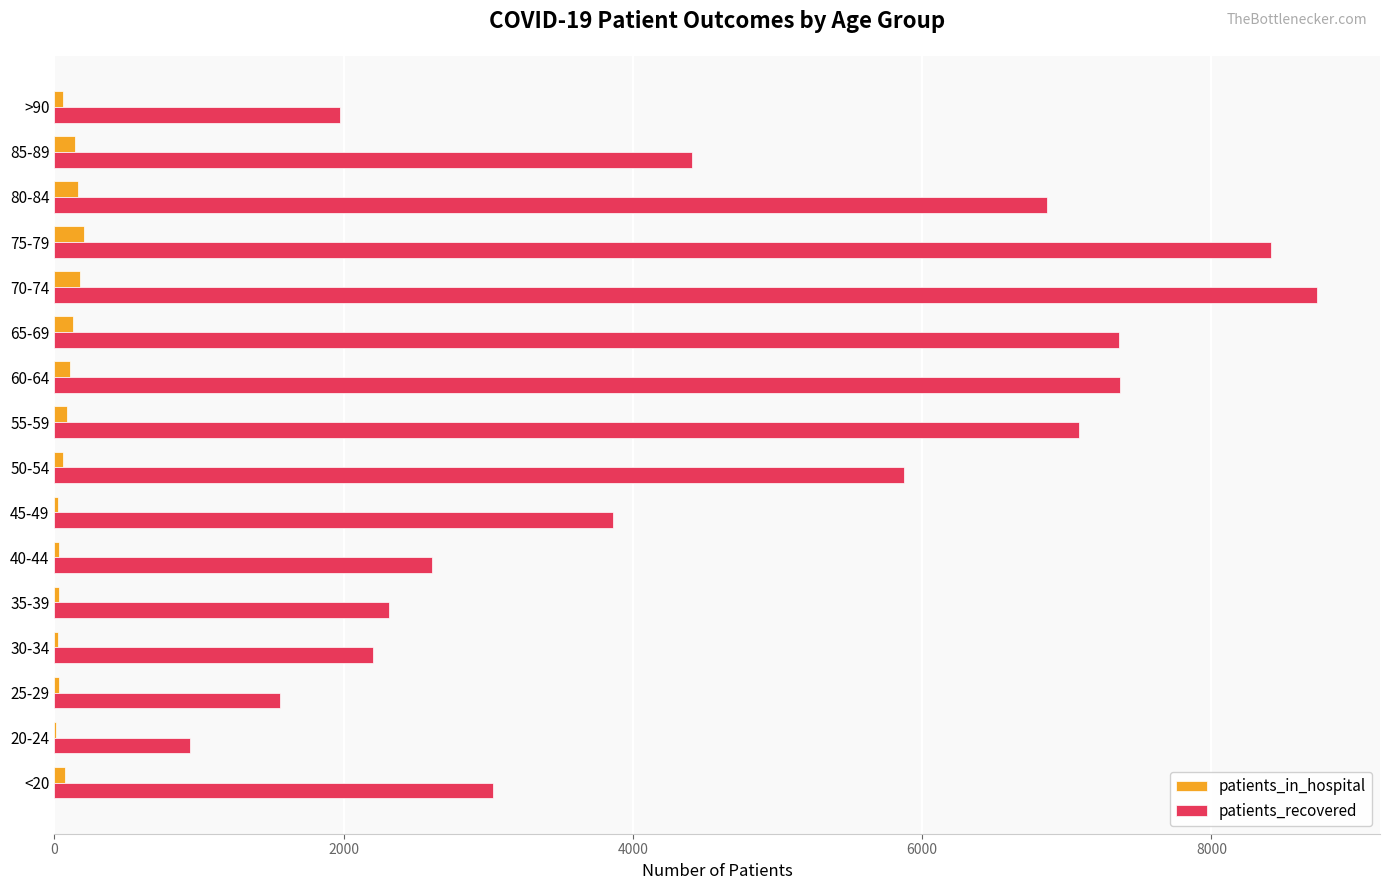

What is the greatest value displayed?

8729